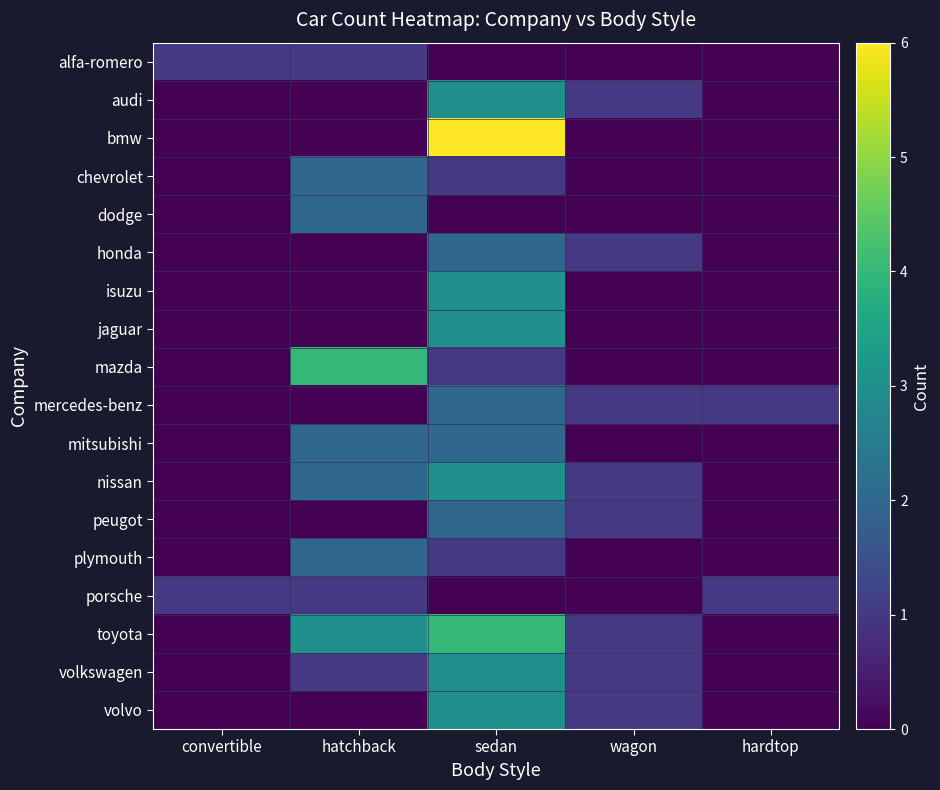

Which category has the highest value across all series?

sedan